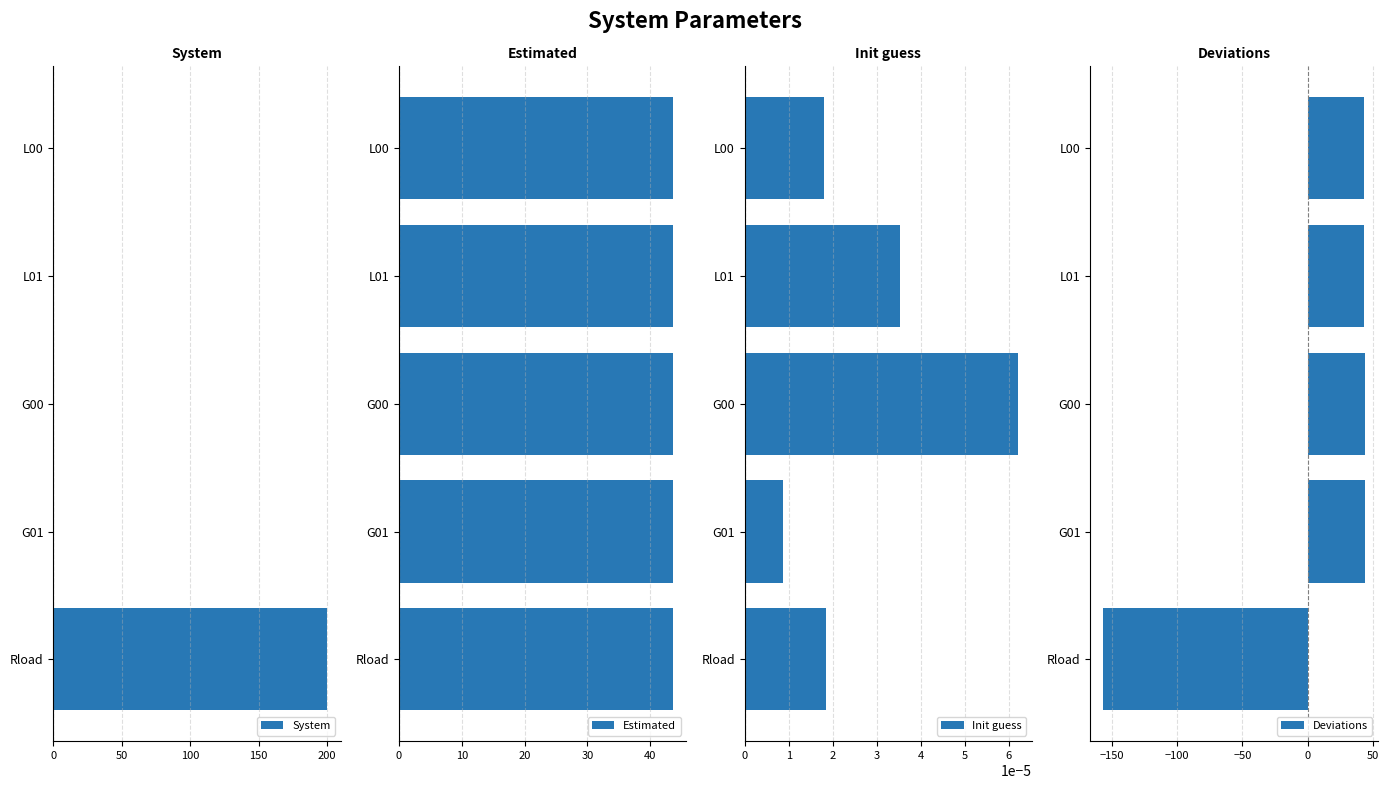

What is the maximum value shown in the chart?

200.0